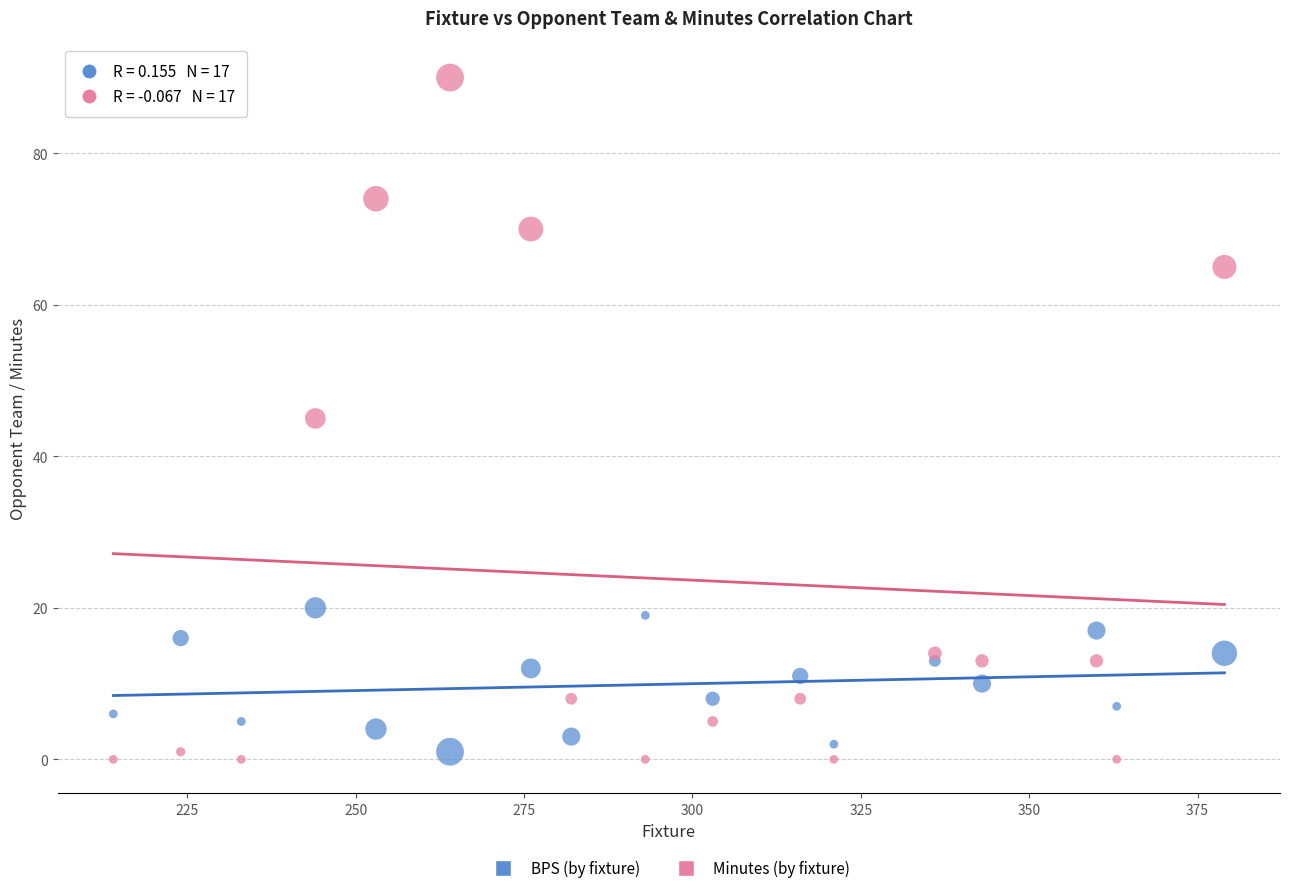

Which series contains the lowest Y value?

Minutes (by fixture)